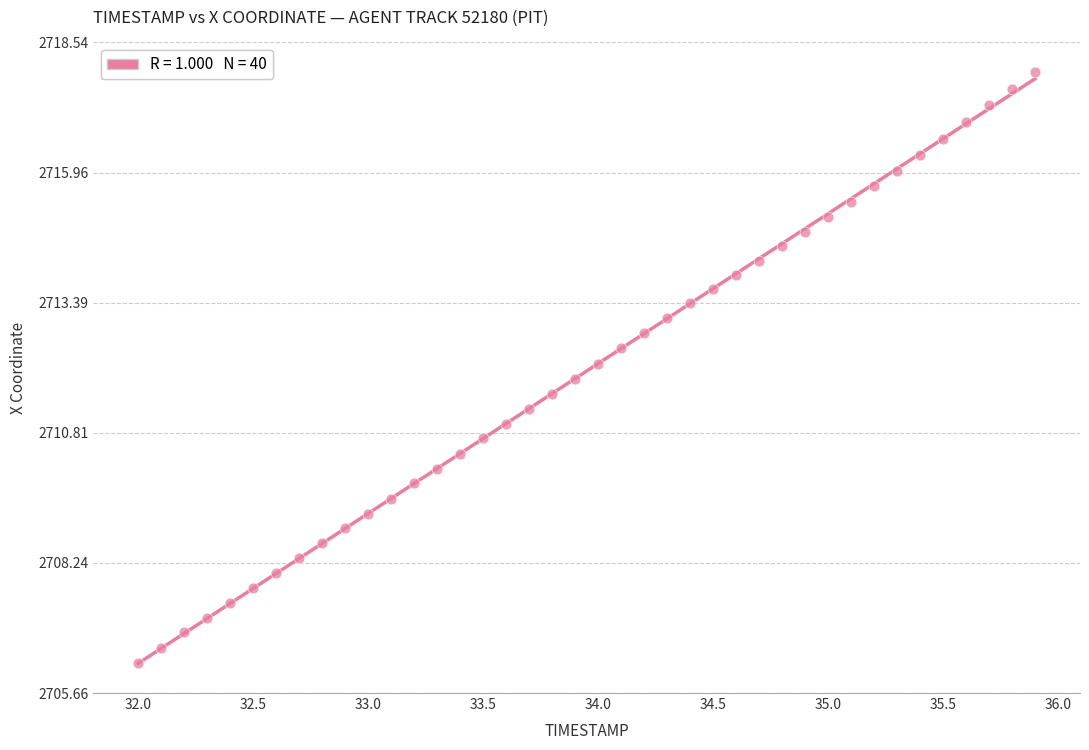

What is the range of Y values (max minus min)?

11.7